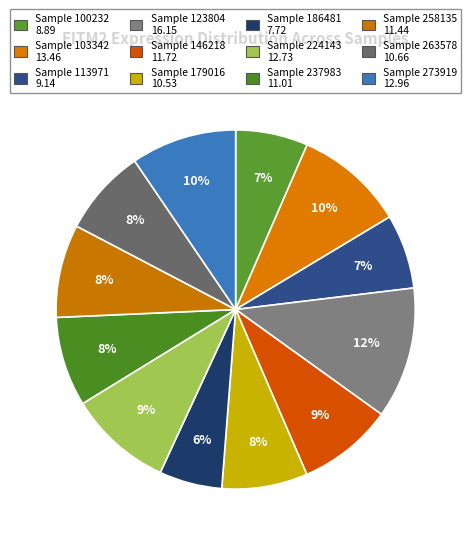

How many segments does this pie chart have?

12